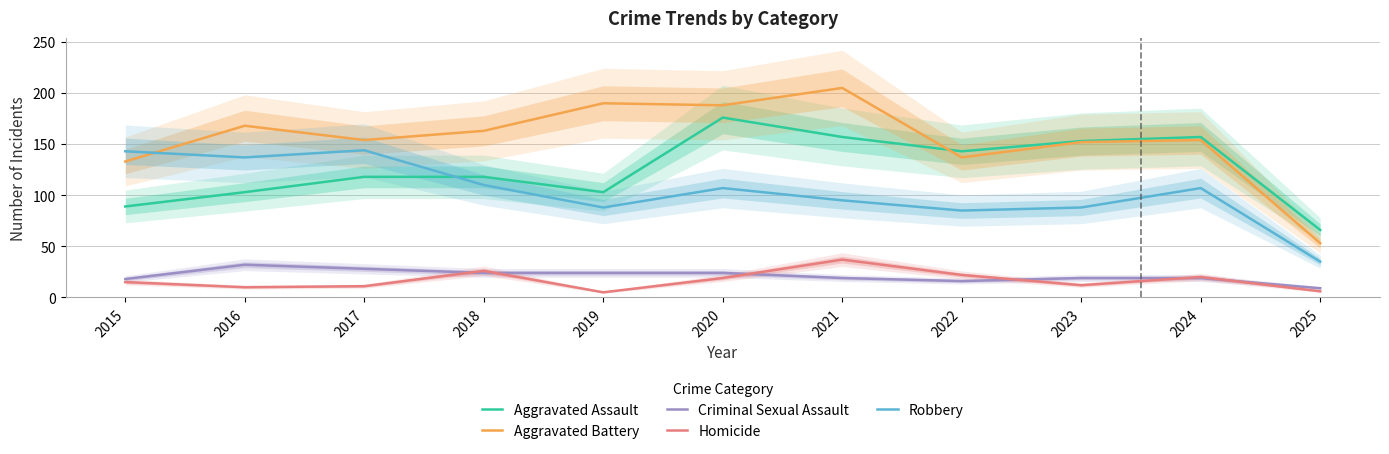

Which series has the largest total across all categories?

Aggravated Battery